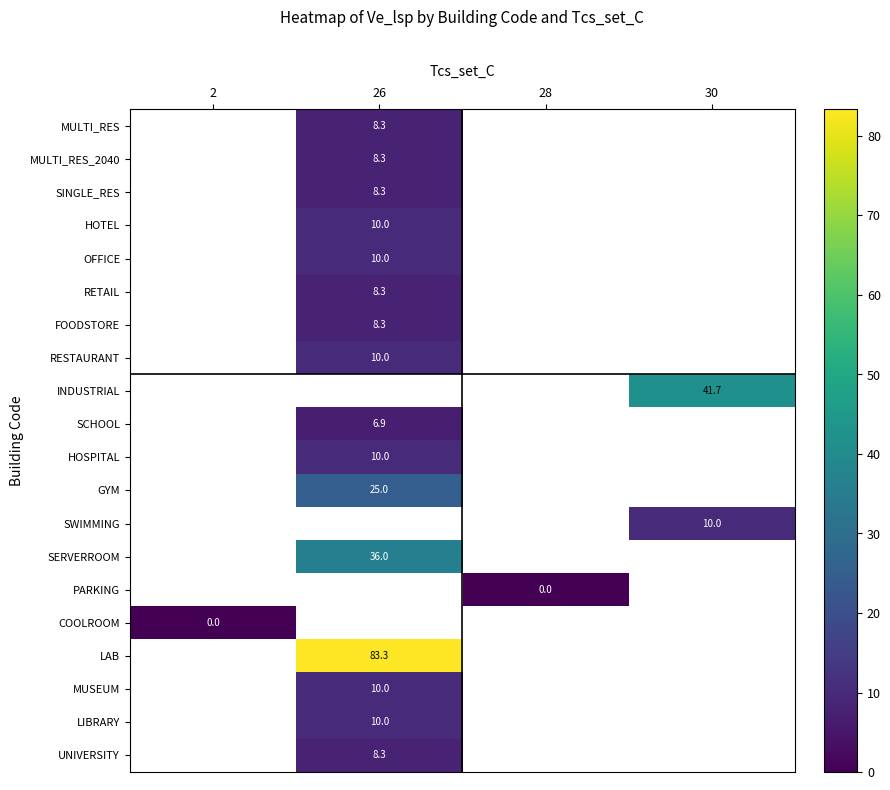

Is it true that LAB equals 128.6 at 26?

False